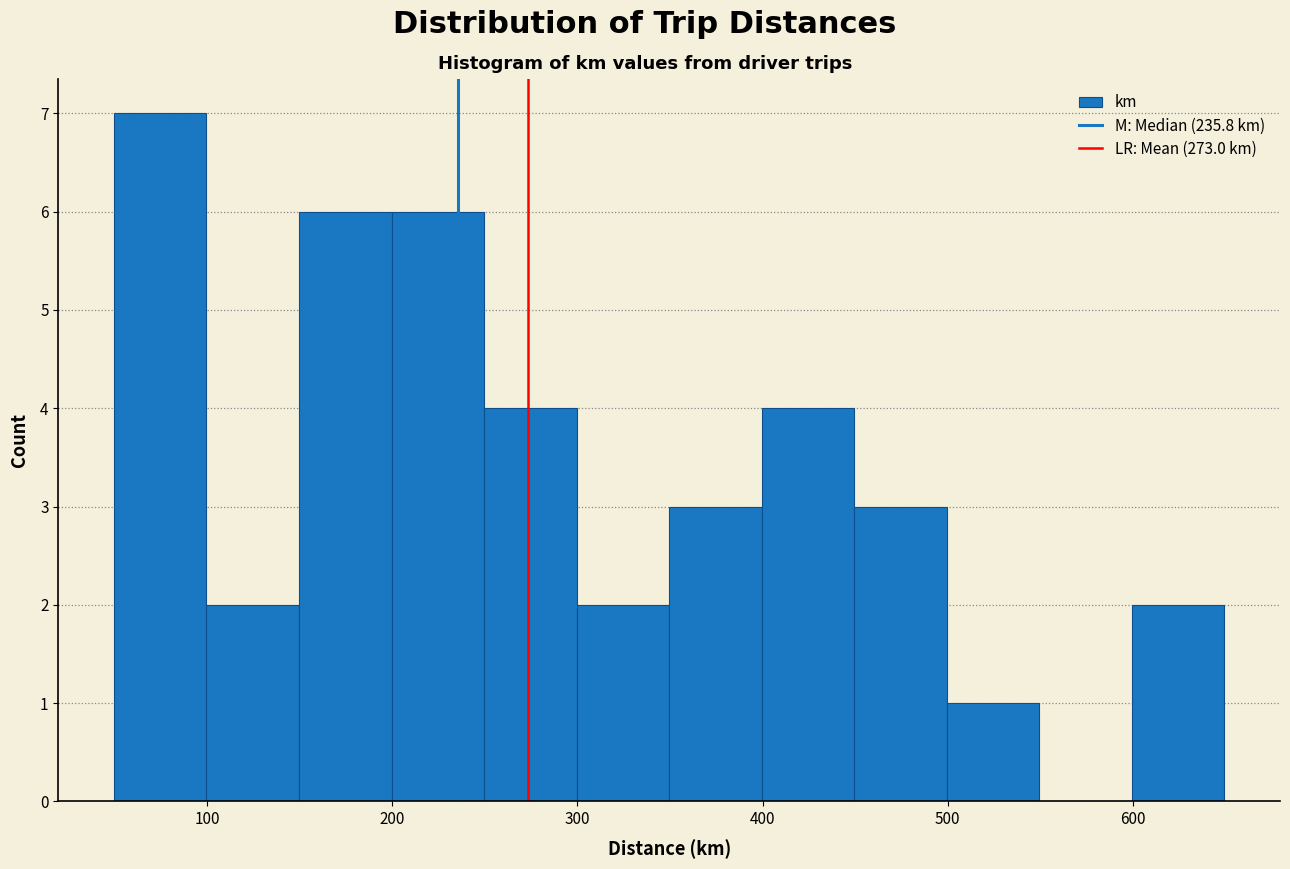

Reading left to right, transcribe this chart: for each bar, give the range it covers on the x-axis and its height. Neither the bar edges nor the heights are printed on the chart, so give them approximately, as read against the axes.

50 to 100: 7
100 to 150: 2
150 to 200: 6
200 to 250: 6
250 to 300: 4
300 to 350: 2
350 to 400: 3
400 to 450: 4
450 to 500: 3
500 to 550: 1
550 to 600: 0
600 to 650: 2